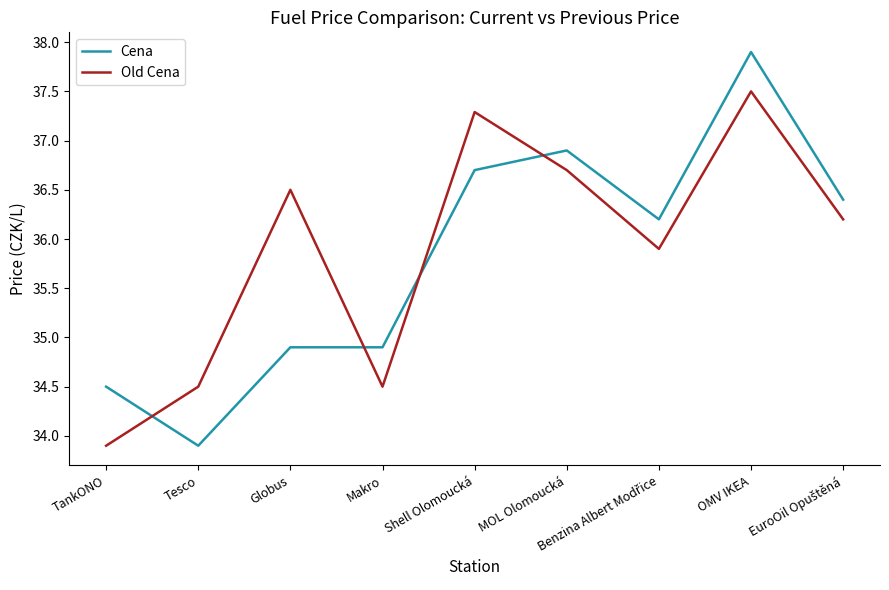

At which category is the sum across all series the highest?

OMV IKEA